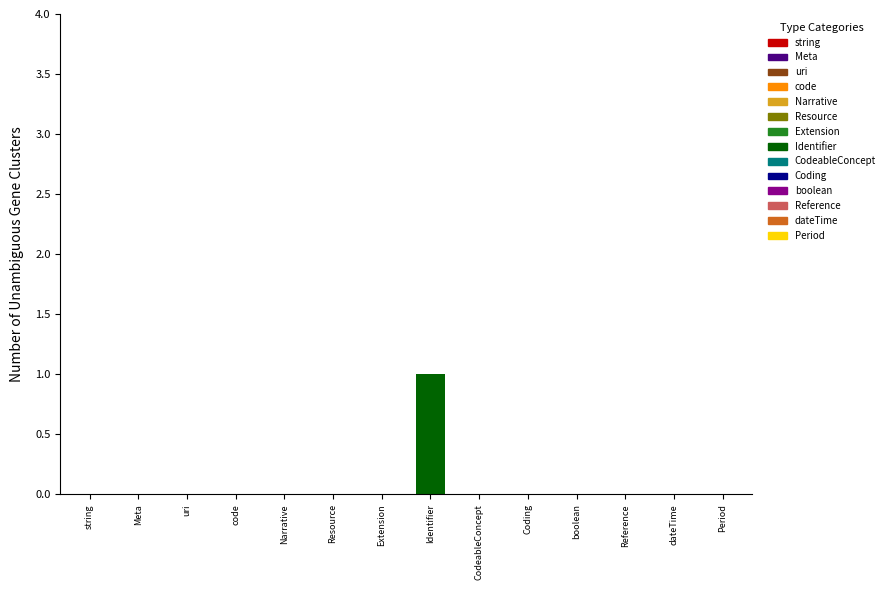

At which category does the chart reach its peak across all series?

Identifier